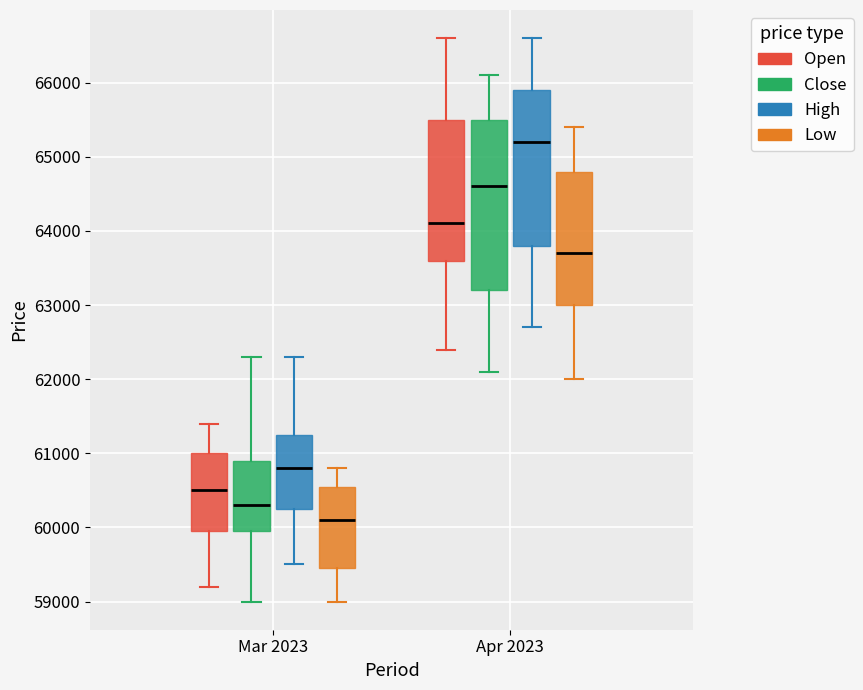

Where is the upper edge of the box for Apr 2023 (Close) on the y-axis? The values are not printed on the chart, so give them approximately, as read against the axis.

65500